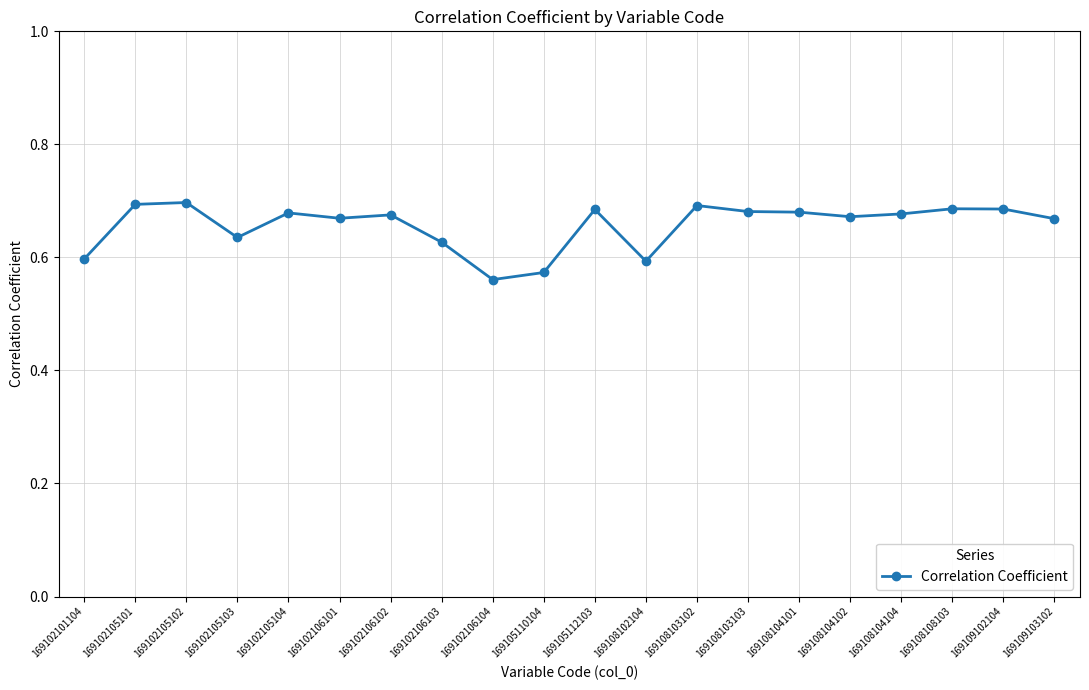

How many lines are shown in the chart?

1